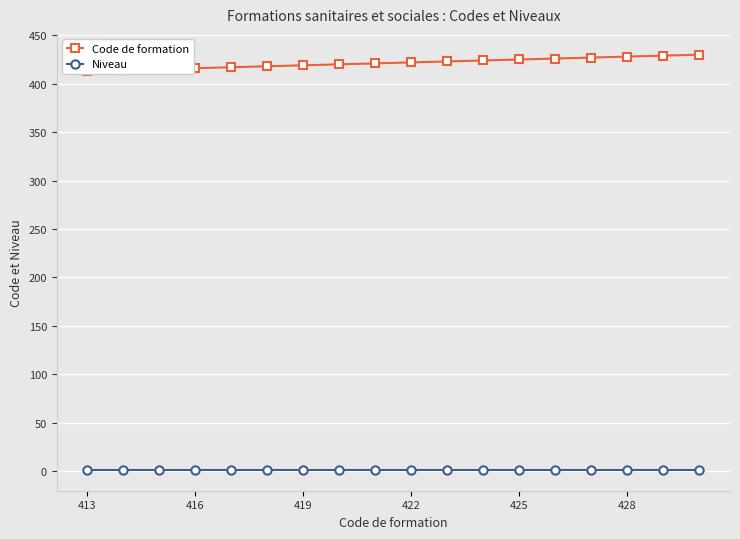

Which series has the widest spread of values?

Code de formation